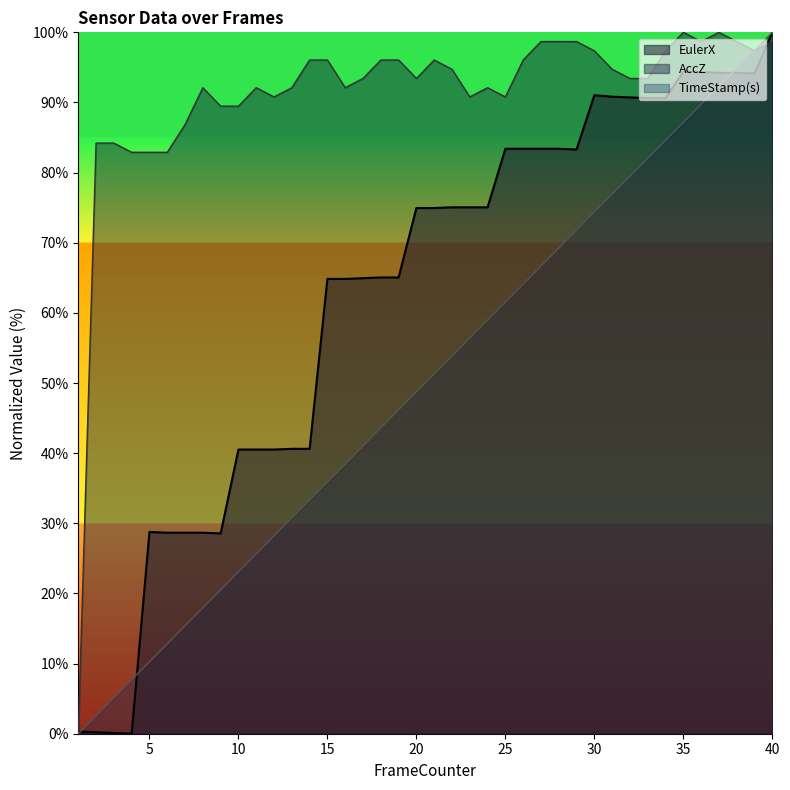

Reading left to right, what are all the values shown in this chart?

EulerX: 0.3	0.2	0.1	0.0	28.8	28.7	28.7	28.7	28.6	40.5	40.5	40.5	40.6	40.6	64.8	64.8	64.9	65.1	65.1	74.9	74.9	75.1	75.1	75.1	83.4	83.4	83.4	83.4	83.3	91.0	90.8	90.7	90.6	90.6	94.4	94.3	94.2	94.2	94.1	100.0
AccZ: 0.0	84.2	84.2	82.9	82.9	82.9	86.8	92.1	89.5	89.5	92.1	90.8	92.1	96.1	96.1	92.1	93.4	96.1	96.1	93.4	96.1	94.7	90.8	92.1	90.8	96.1	98.7	98.7	98.7	97.4	94.7	93.4	93.4	97.4	100.0	98.7	100.0	98.7	97.4	98.7
TimeStamp(s): 0.0	2.6	5.1	7.7	10.3	12.8	15.4	17.9	20.5	23.1	25.6	28.2	30.8	33.3	35.9	38.5	41.0	43.6	46.2	48.7	51.3	53.8	56.4	59.0	61.5	64.1	66.7	69.2	71.8	74.4	76.9	79.5	82.1	84.6	87.2	89.7	92.3	94.9	97.4	100.0